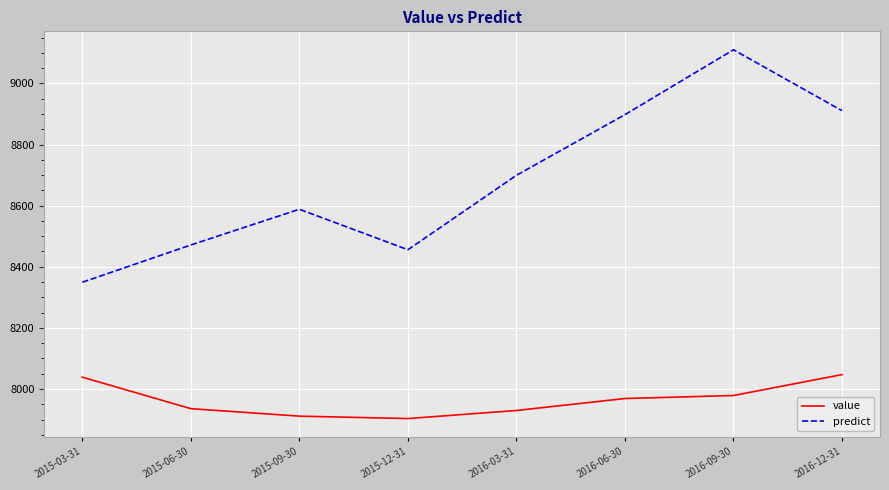

Is it true that predict equals 15538.9 at 2016-06-30?

False